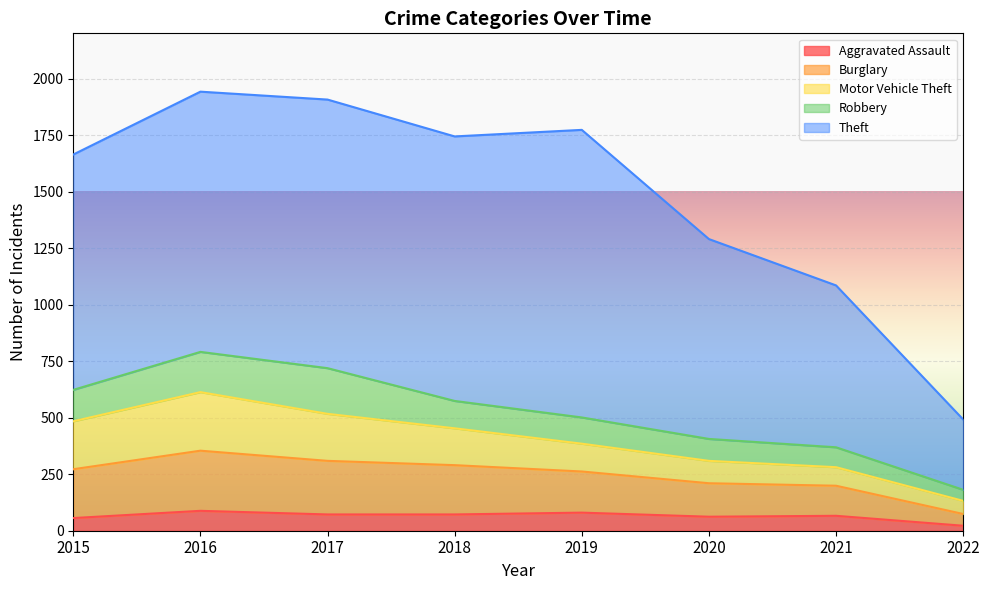

Which series changed the most between 2016 and 2017?

Motor Vehicle Theft